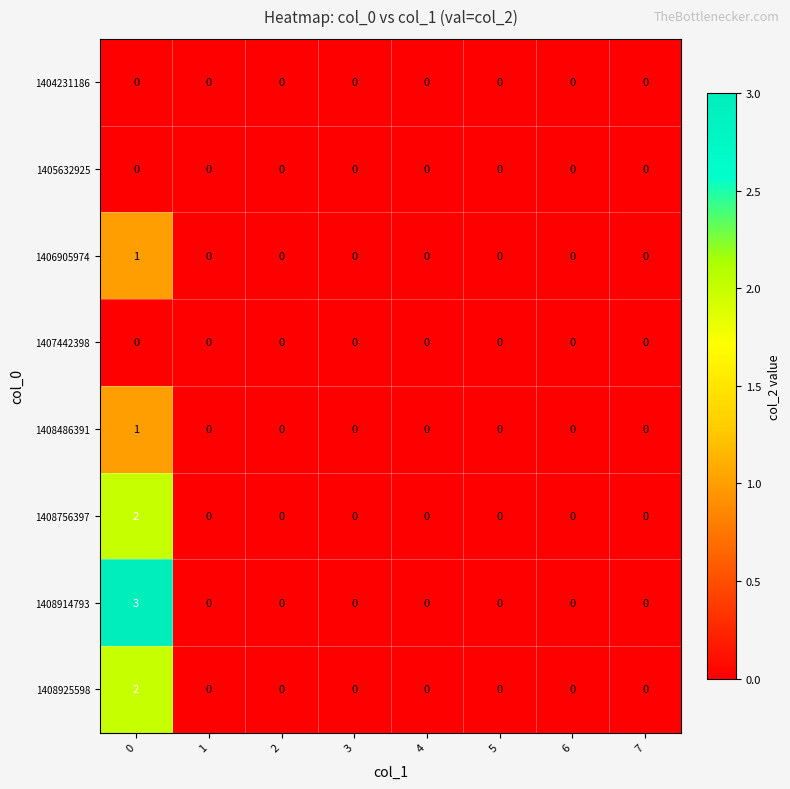

Which series has the largest total across all categories?

1408914793